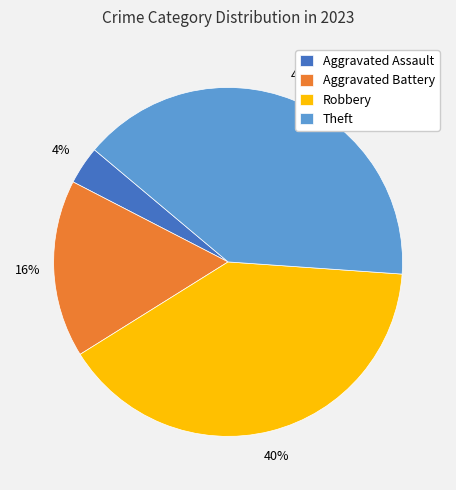

The Aggravated Battery slice represents 11% of the pie. True or false?

False